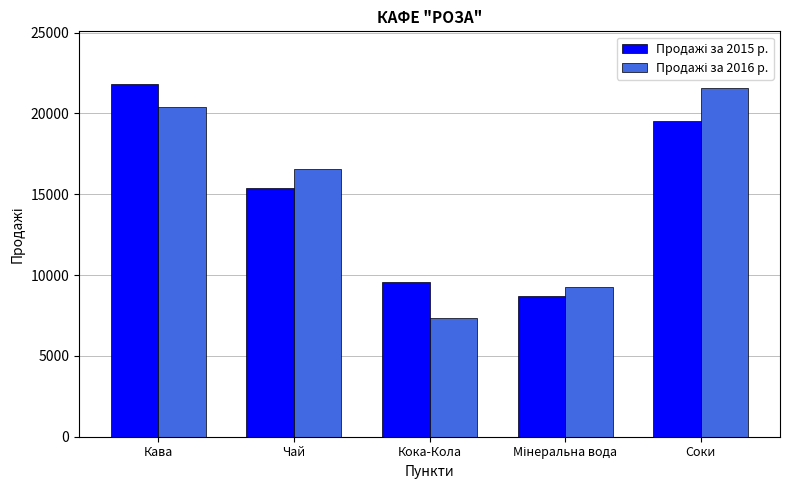

What is the spread (max minus min) of values at Кока-Кола?

2275